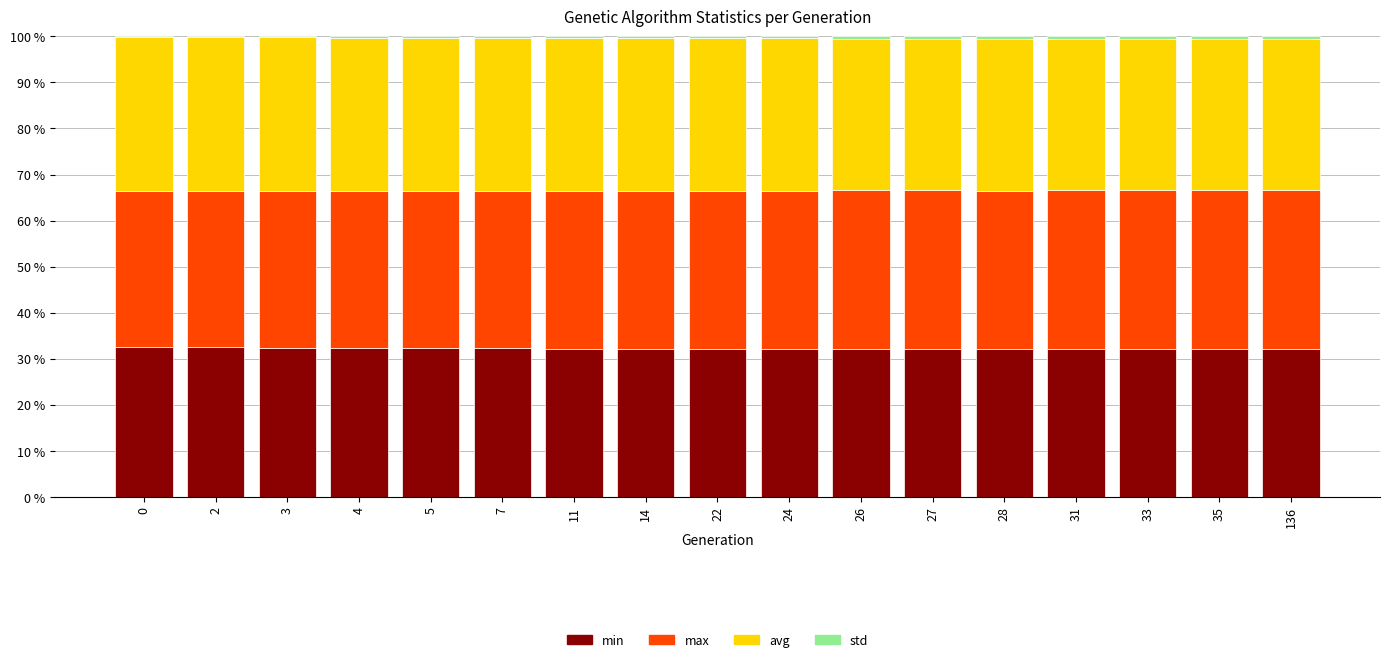

What is the highest value of the min series?

32.5